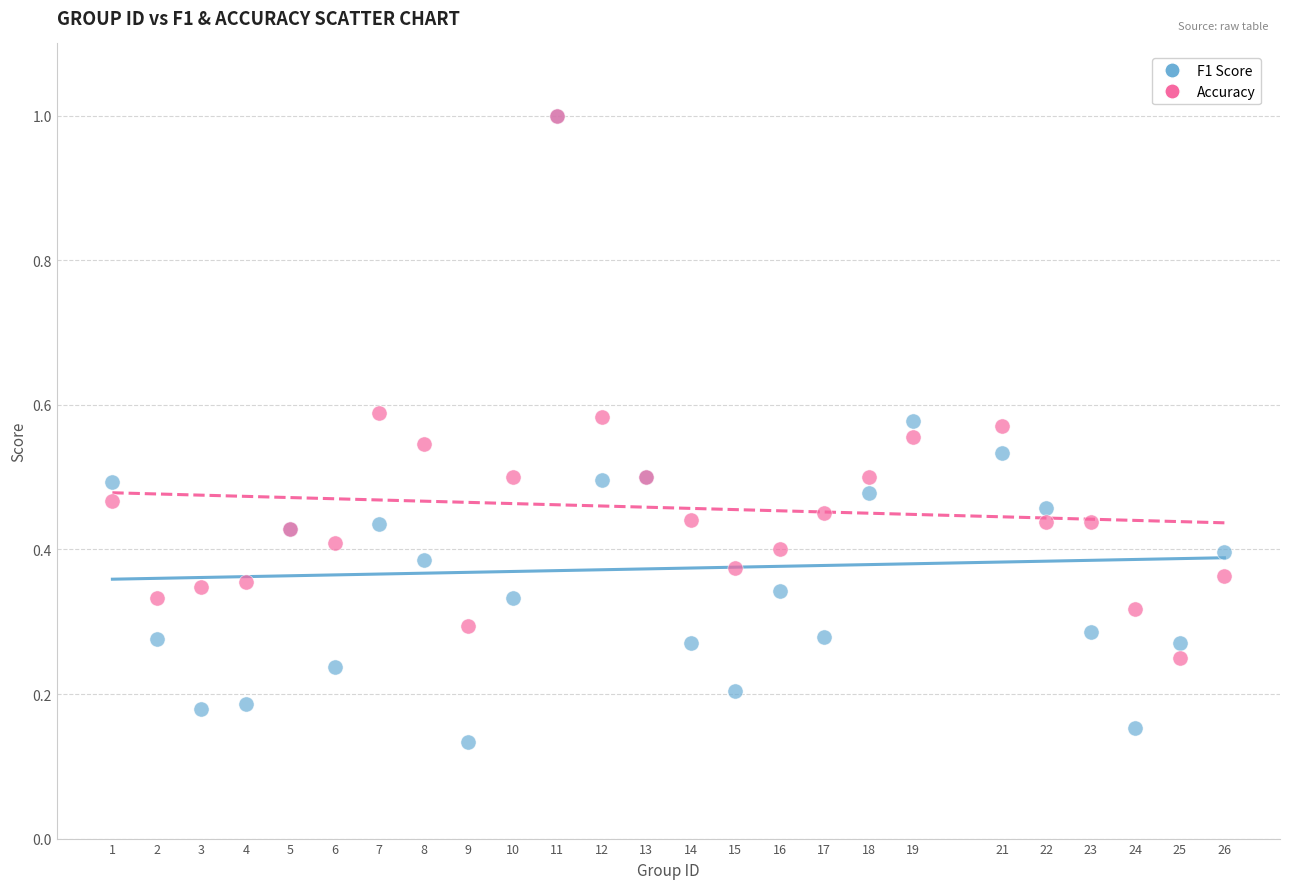

What are all the series names shown in the legend?

F1 Score, Accuracy